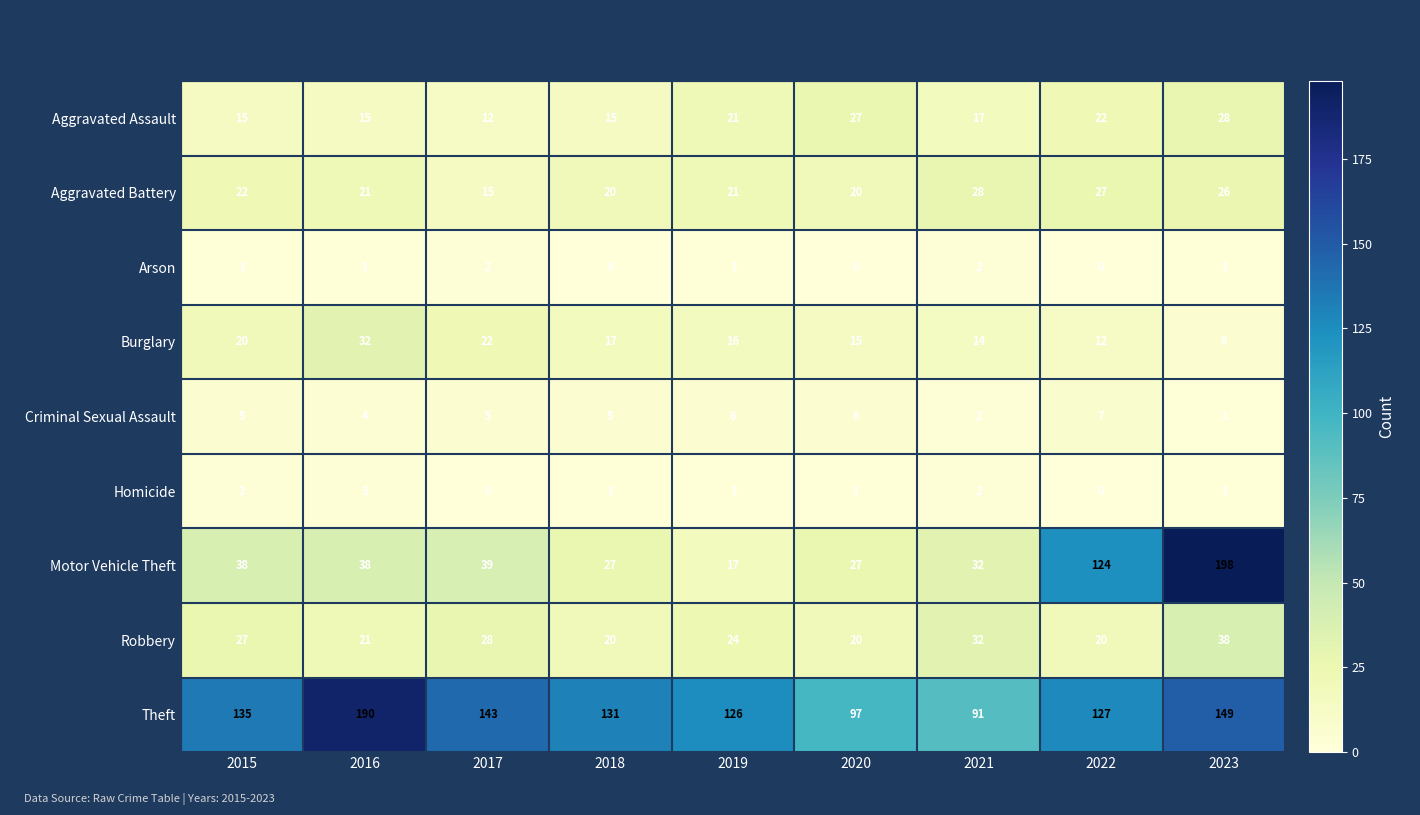

Rank the categories by Burglary value from lowest to highest.

2023, 2022, 2021, 2020, 2019, 2018, 2015, 2017, 2016